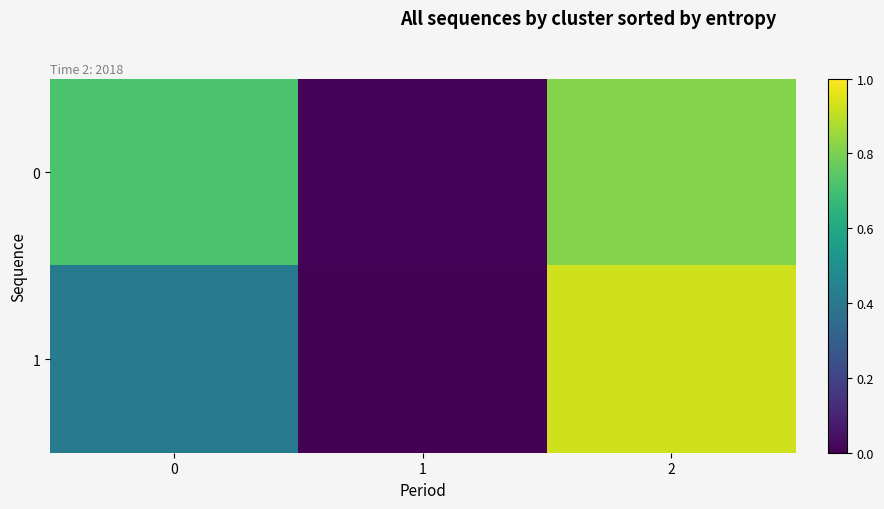

List the series in order of their overall mean, lowest first.

1, 0